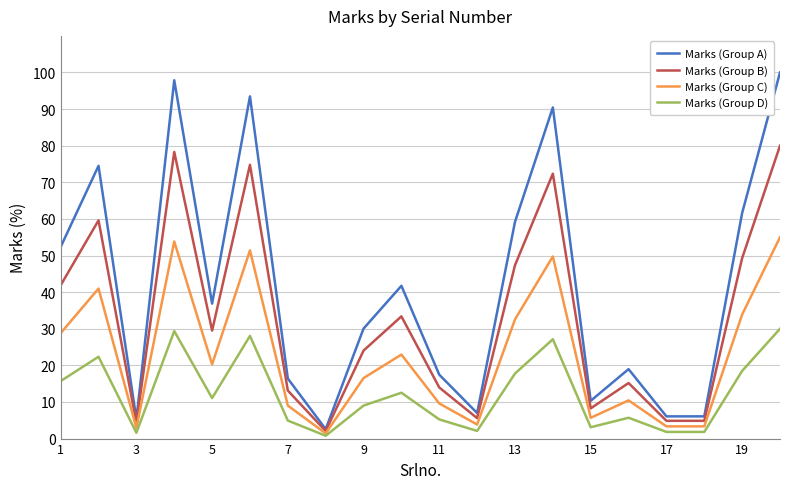

Does the chart have visible grid lines?

Yes